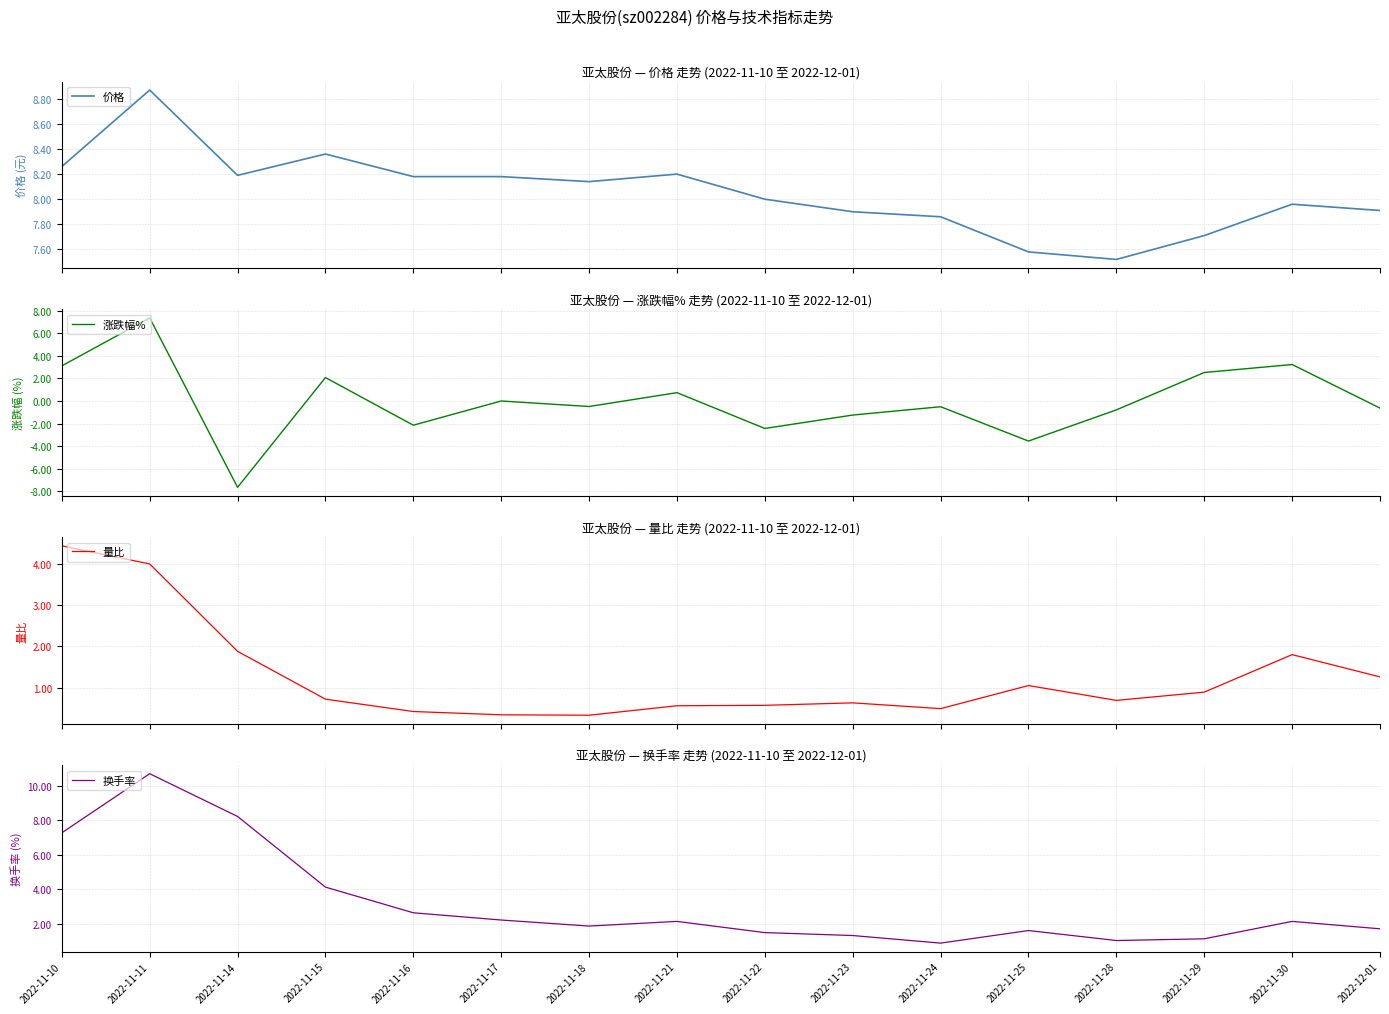

Which series changed the most between 2022-11-16 and 2022-11-23?

换手率